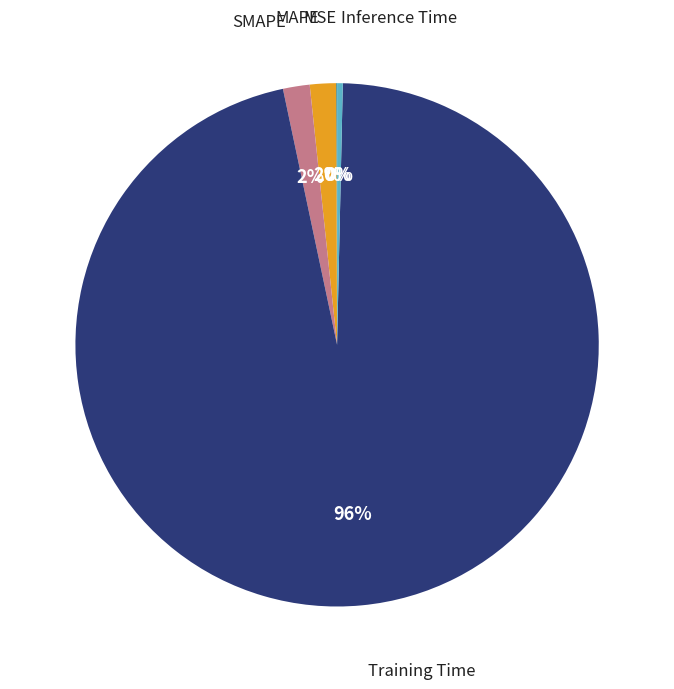

Is there any slice that represents more than half of the pie?

Yes